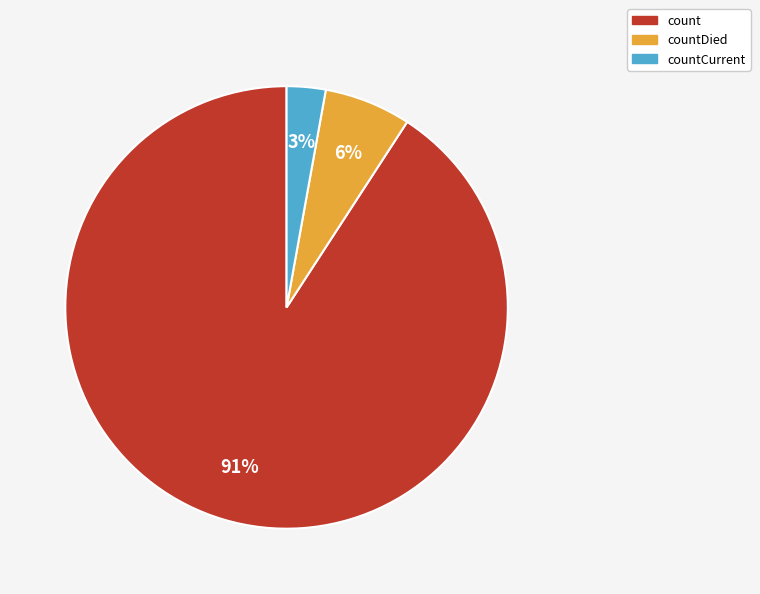

To the nearest percent, what is the difference between the largest and smallest slice percentages?

88%